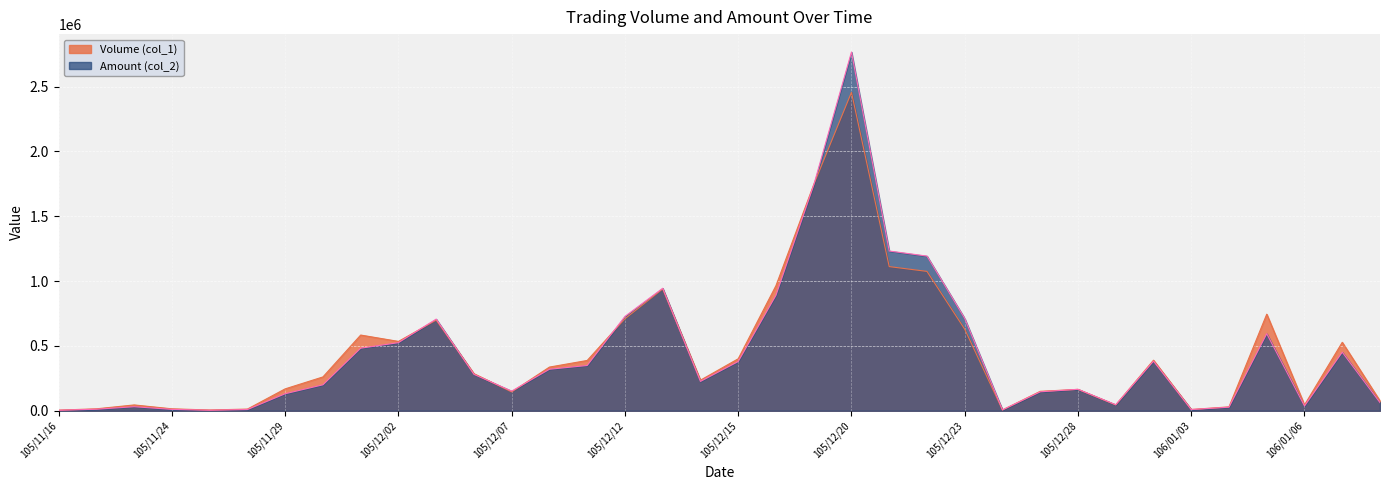

What is the value of the Volume (col_1) point at the 36th from the left?

76000